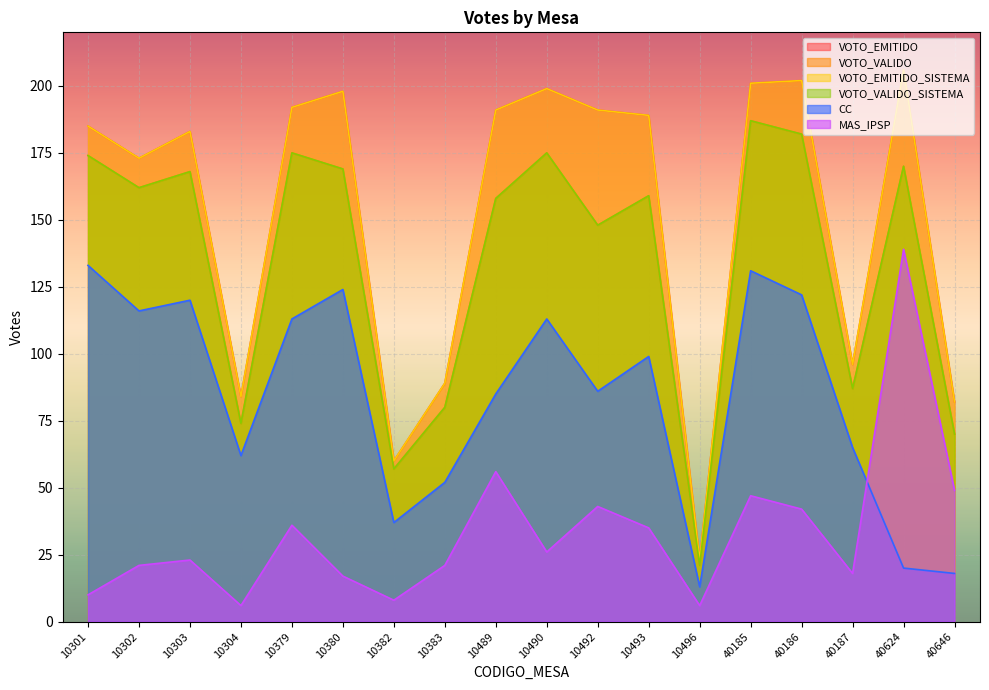

What is the difference between the VOTO_VALIDO_SISTEMA values at 10303 and 10302?

6